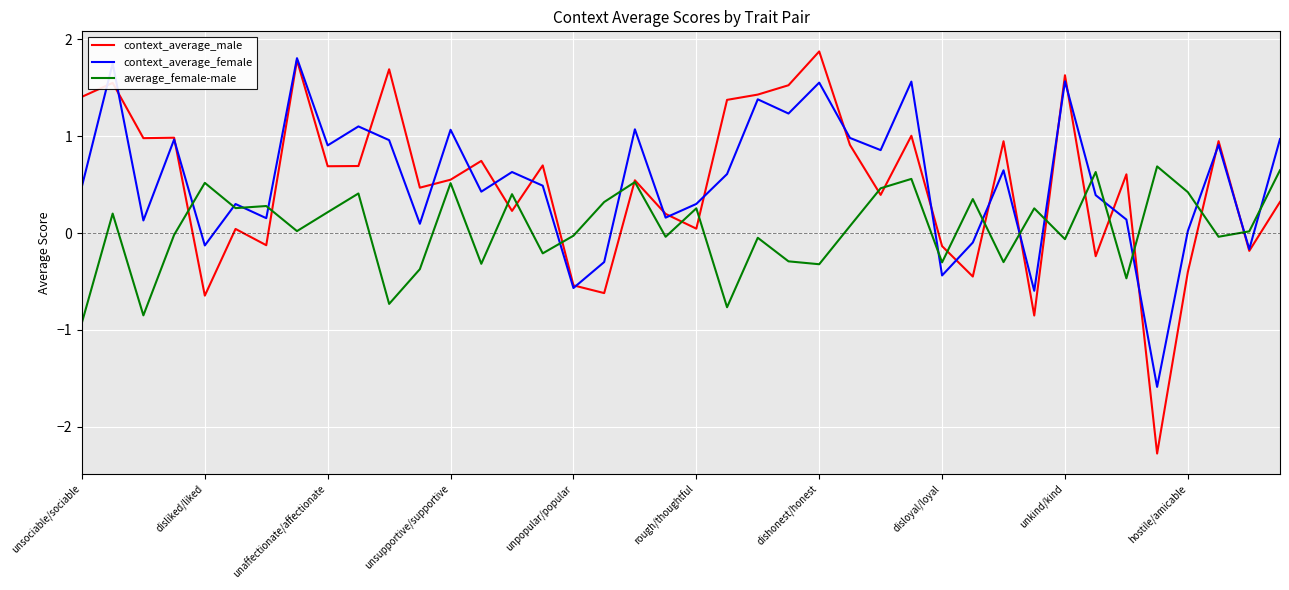

What is the smallest value displayed?

-2.3